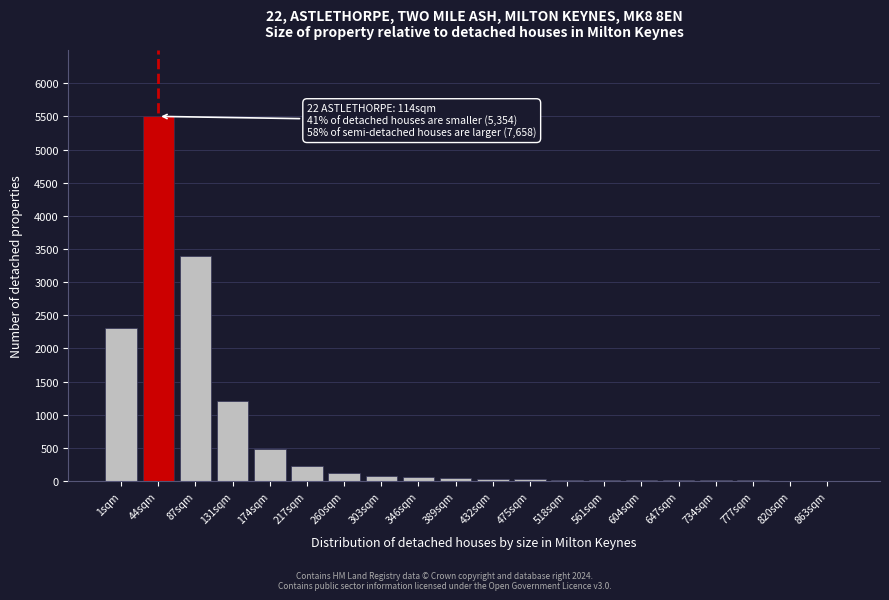

Which category has the highest value across all series?

44sqm